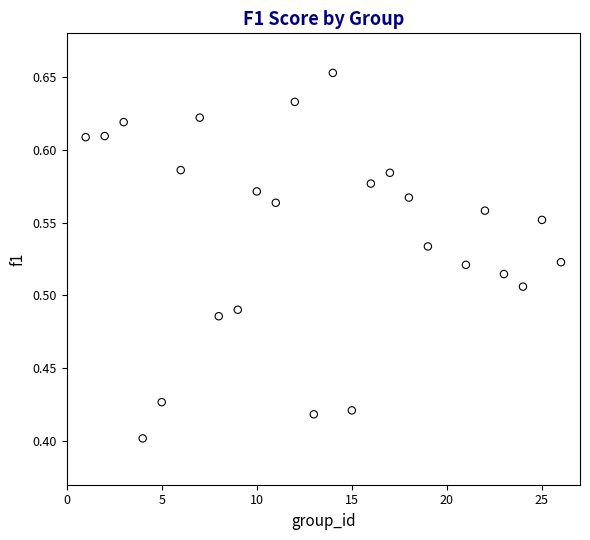

What is the range of X values (max minus min)?

25.0